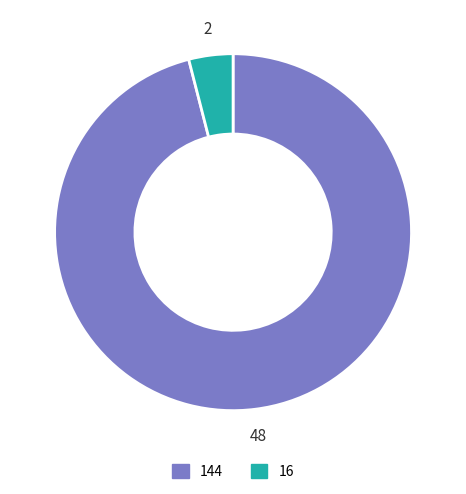

True or false: 16 accounts for 4% of the total.

True